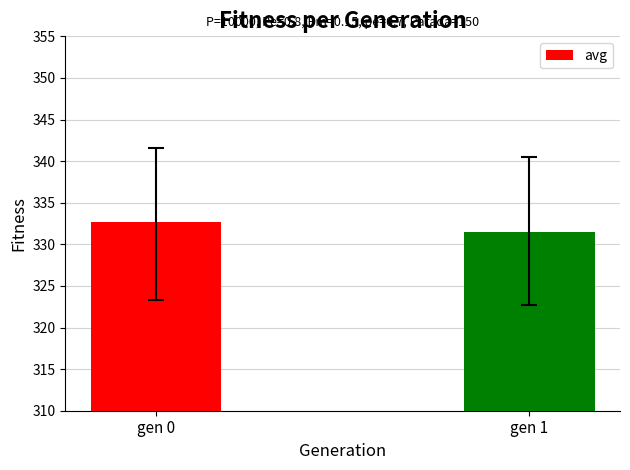

What is the change in value from gen 0 to gen 1?

-1.2